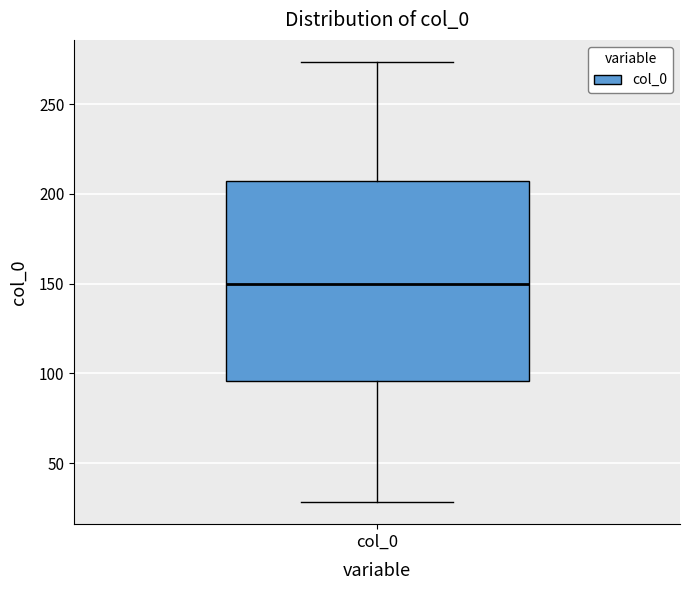

Where is the upper edge of the box for col_0 on the y-axis? The values are not printed on the chart, so give them approximately, as read against the axis.

205